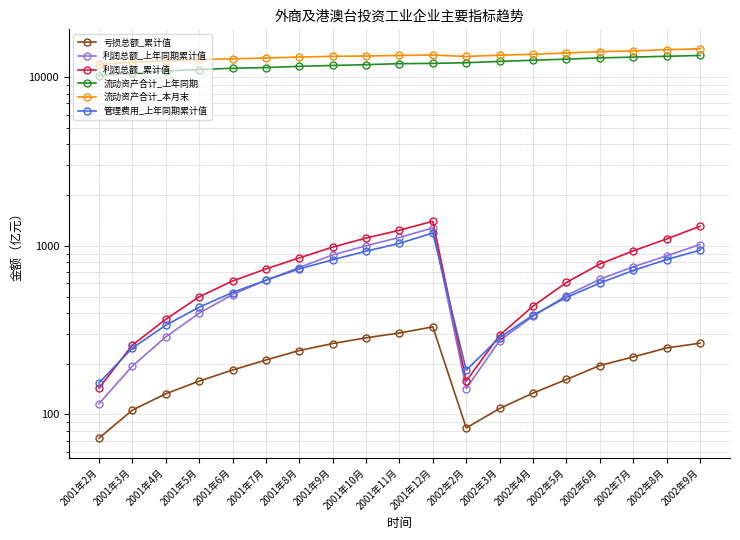

Where does the 流动资产合计_本月末 series first go above 13366?

2001年10月